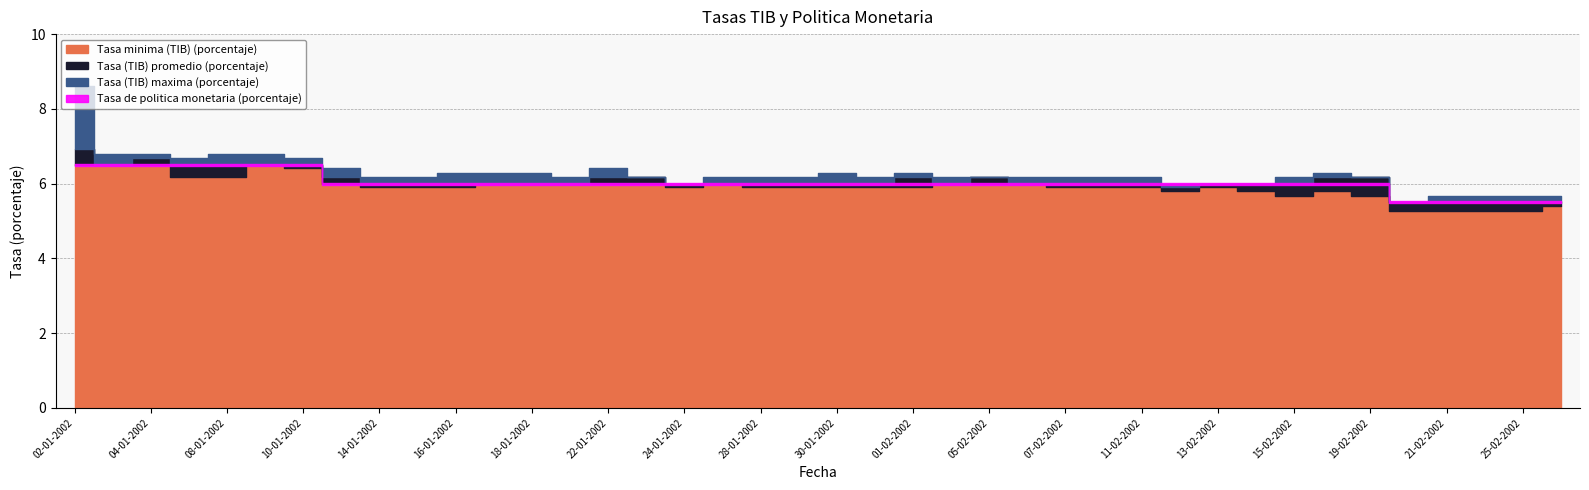

True or false: Tasa minima (TIB) (porcentaje) has a value of 9.7 at 08-01-2002.

False